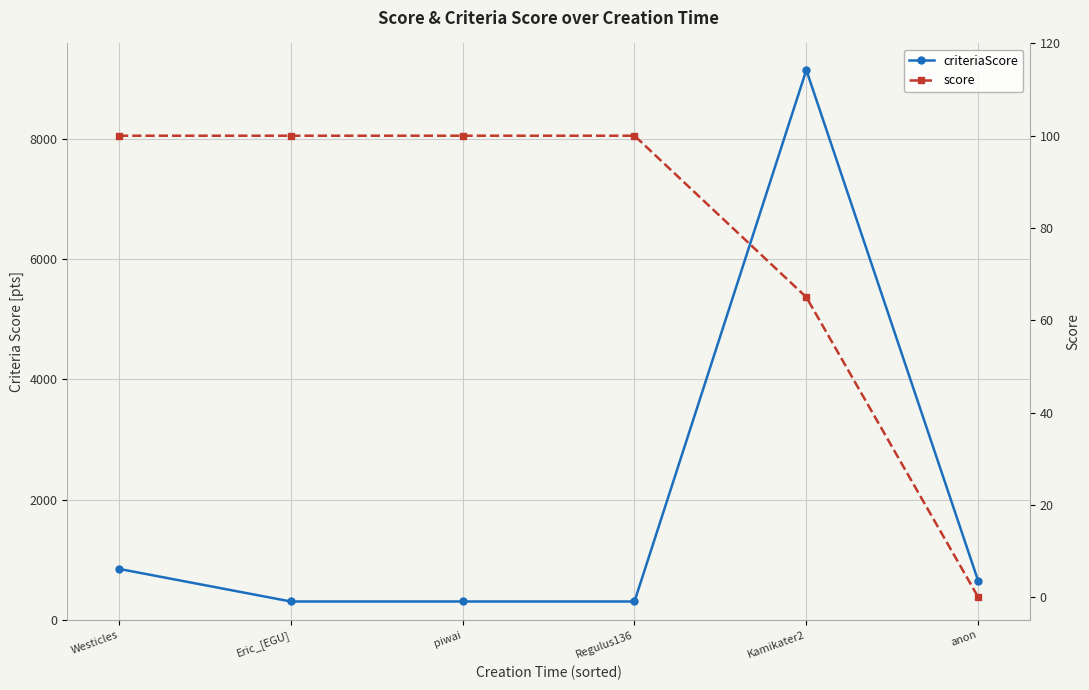

Which series has the widest spread of values?

criteriaScore